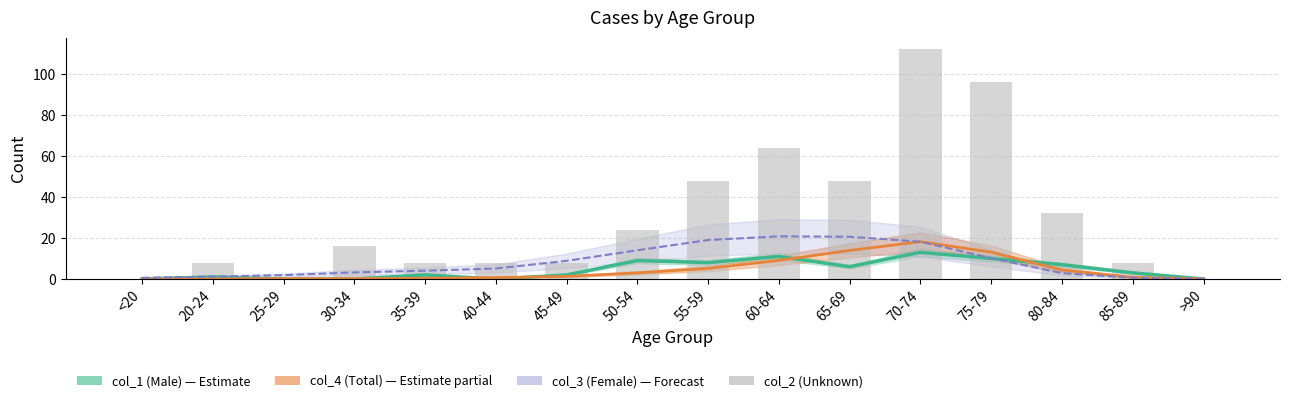

Does the chart contain stacked bars?

No